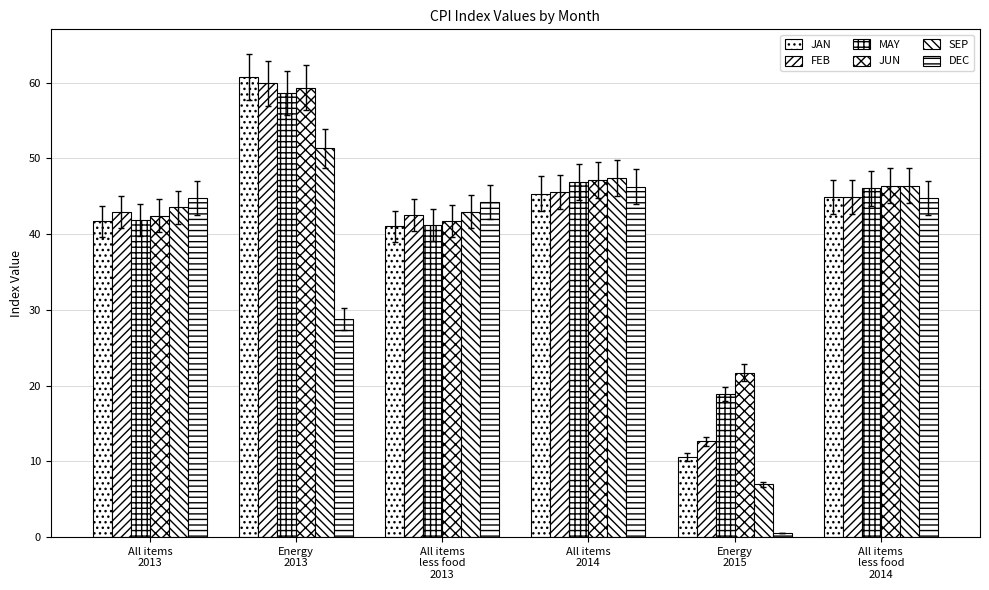

How many values in the SEP series exceed 46?

3